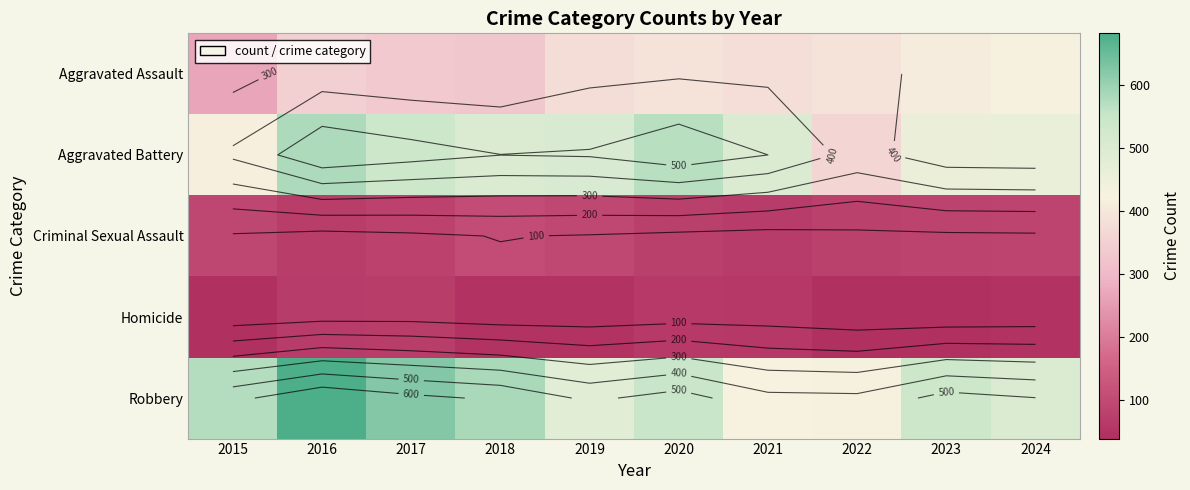

At which category is the sum across all series the highest?

2016